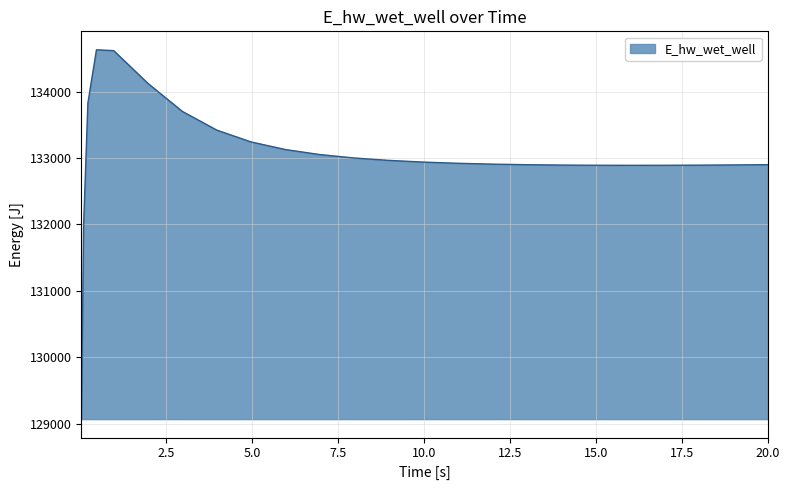

What is the greatest value displayed?

134628.3